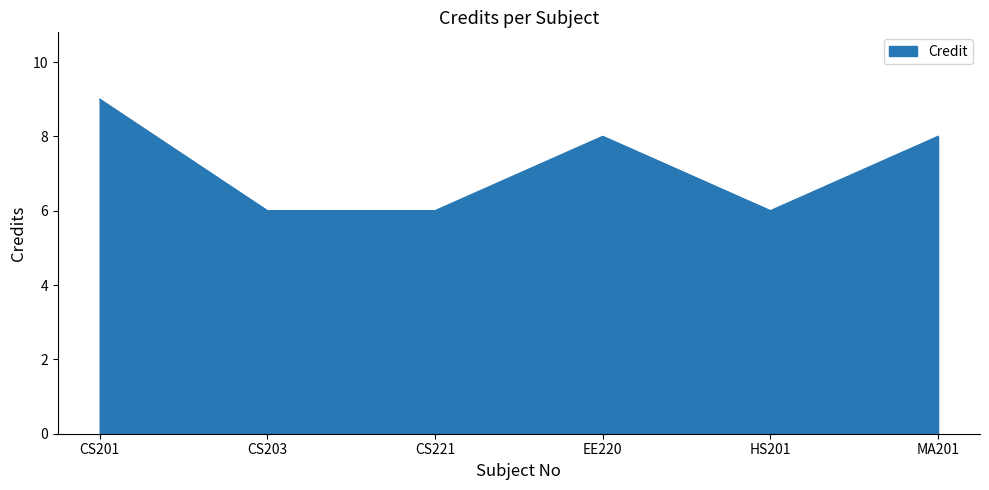

What position from the right is CS221?

4